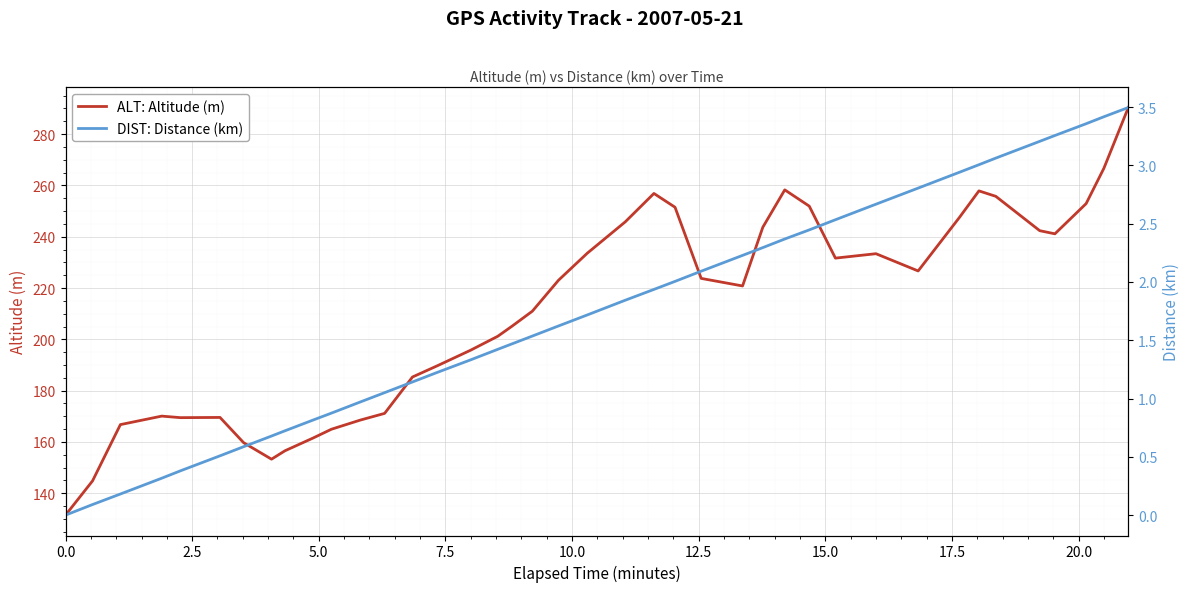

At how many categories does at least one series exceed 213?

21